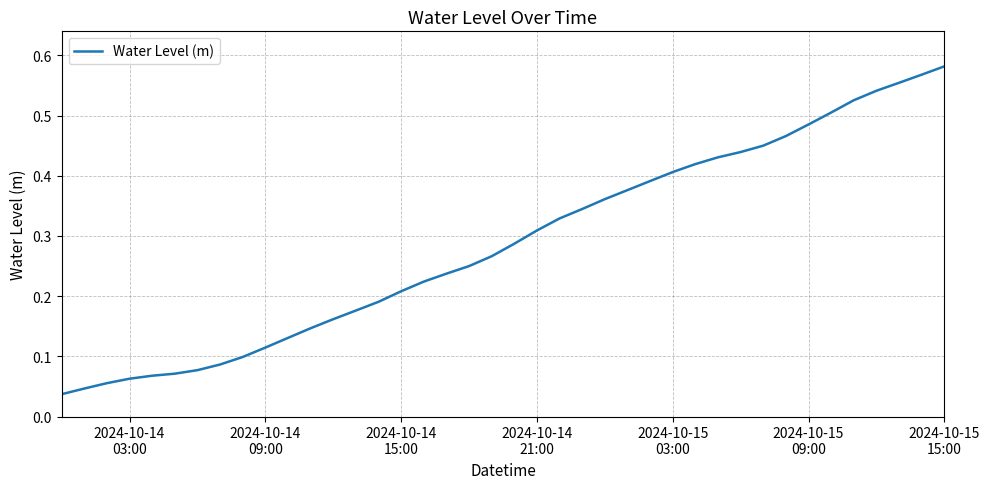

Is this an area chart (filled region under the line)?

No